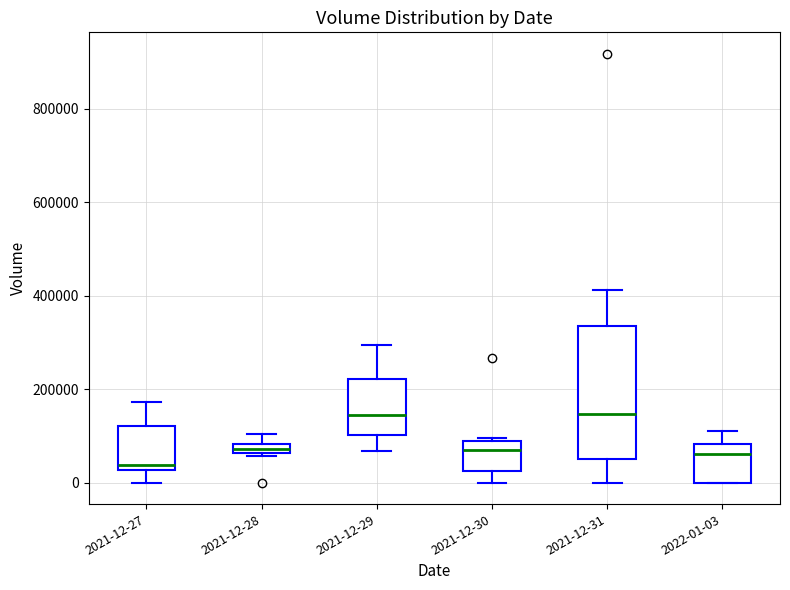

Which box's median line is the lowest?

2021-12-27